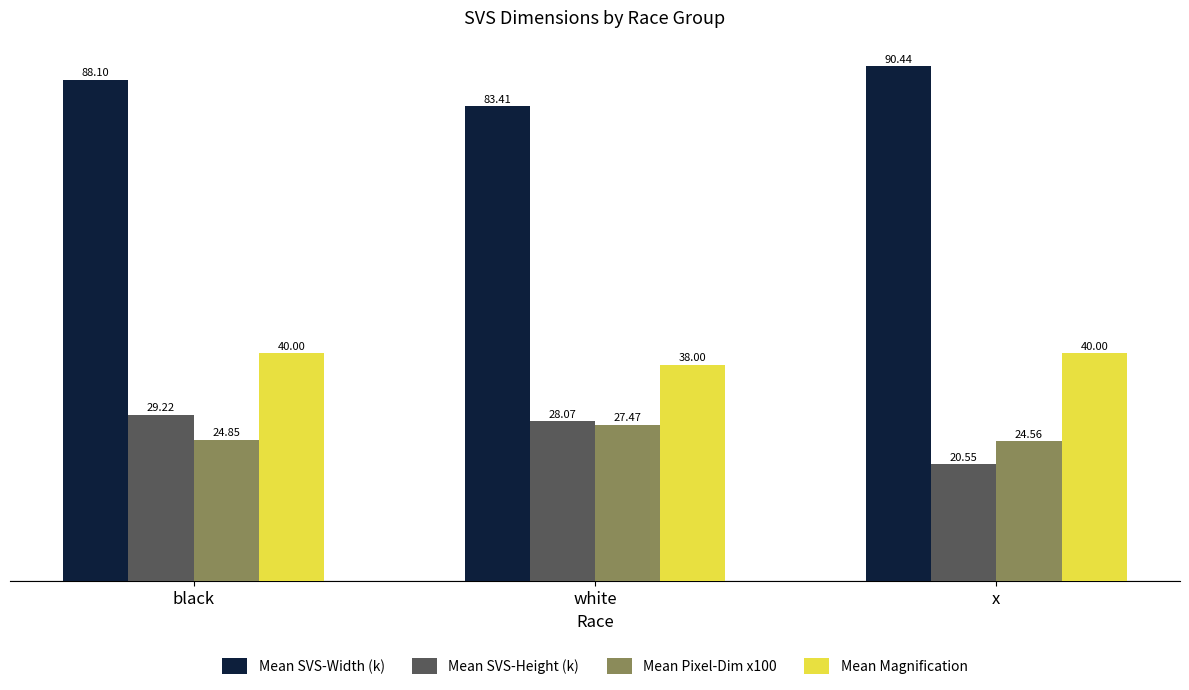

How many groups of bars are there?

3